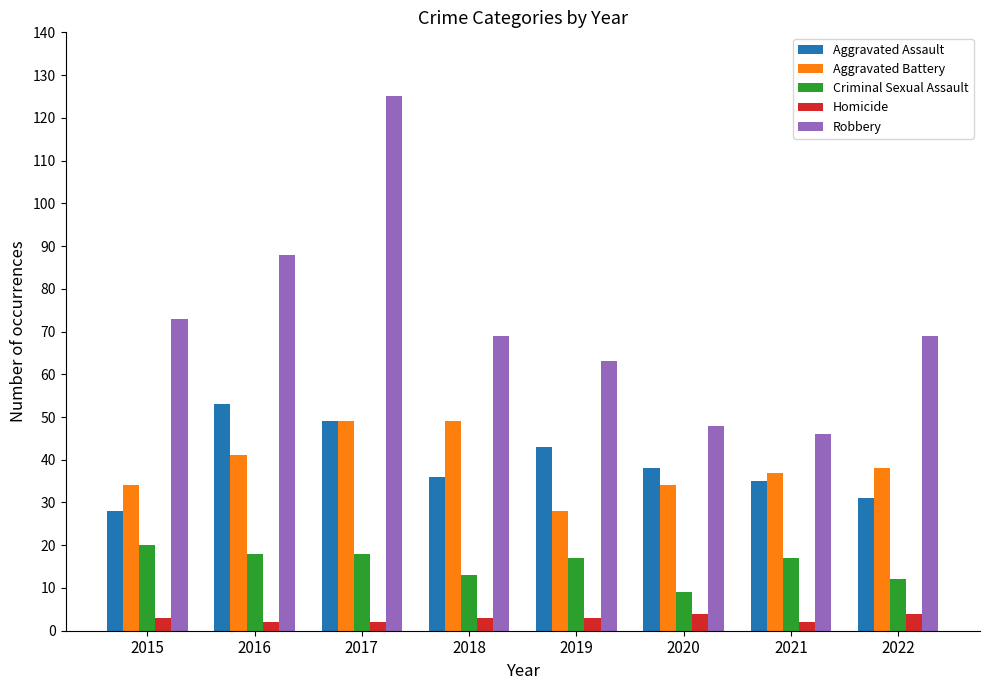

What is the difference between the maximum and minimum values in the Robbery series?

79